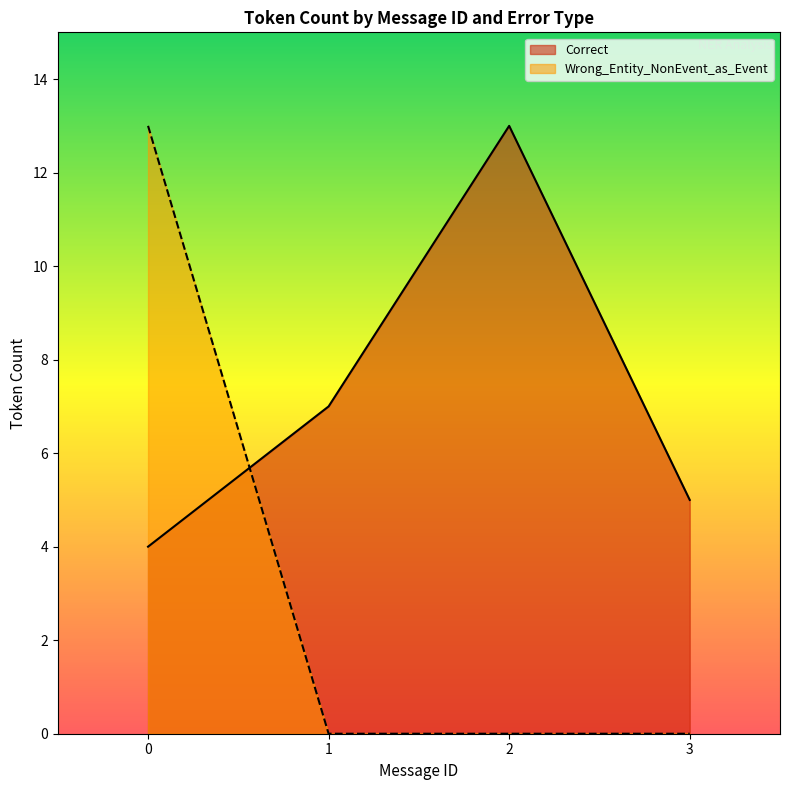

Rank the series by their average value, from highest to lowest.

Correct, Wrong_Entity_NonEvent_as_Event